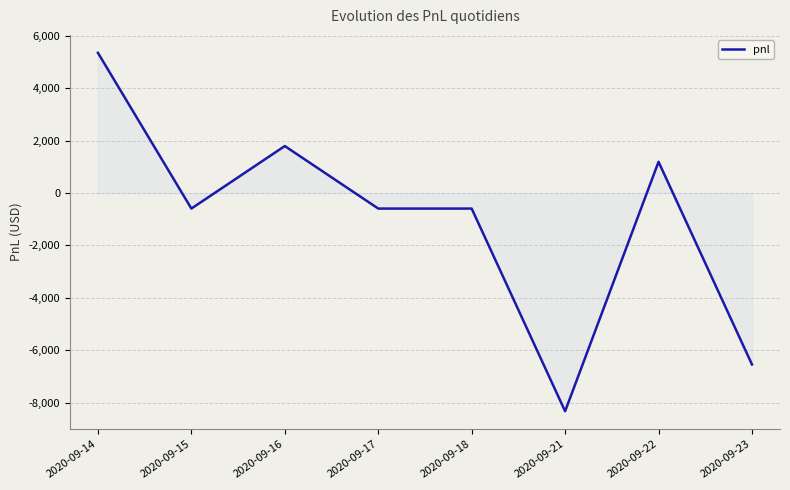

Reading right to left, what are all the values shown in this chart?

2020-09-23=-6545.0	2020-09-22=1190.0	2020-09-21=-8330.0	2020-09-18=-595.0	2020-09-17=-595.0	2020-09-16=1791.0	2020-09-15=-595.0	2020-09-14=5349.1